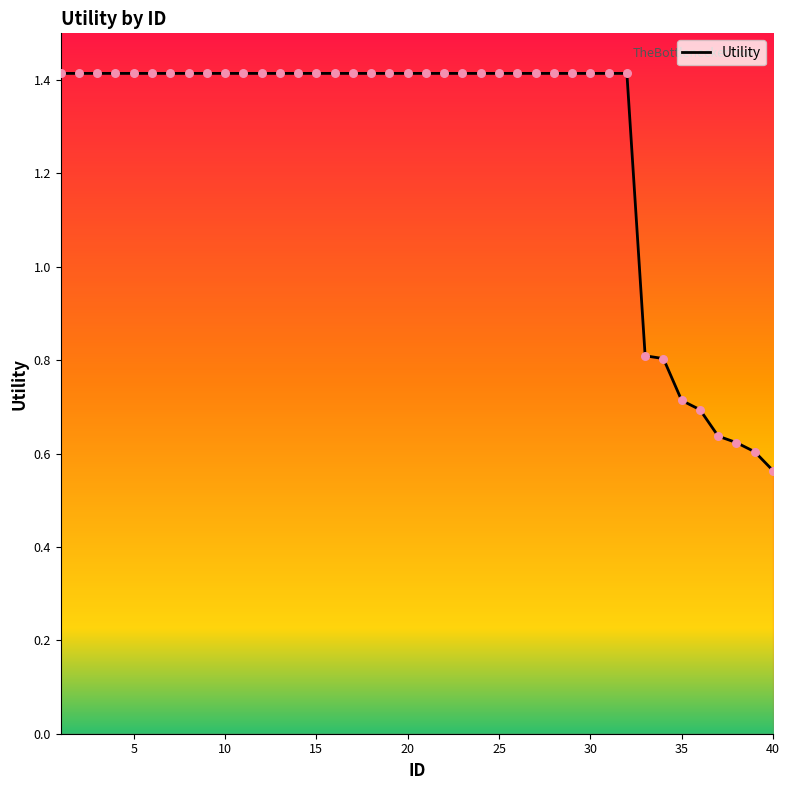

What is the greatest value displayed?

1.4